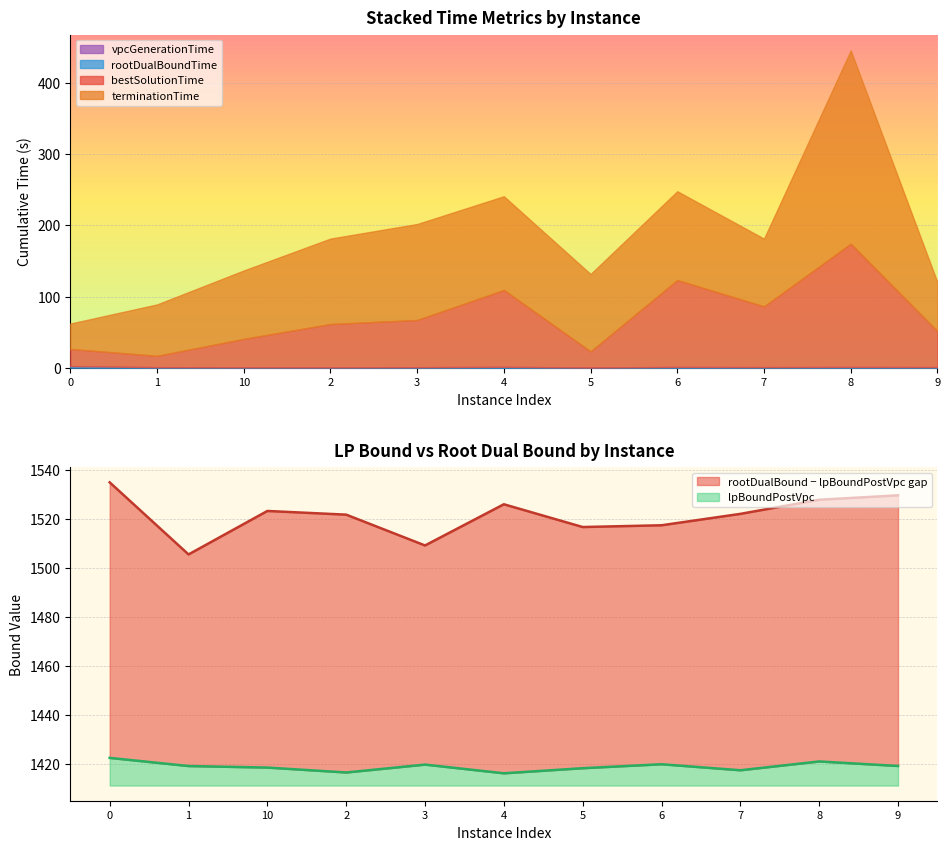

What position from the right is 8?

2